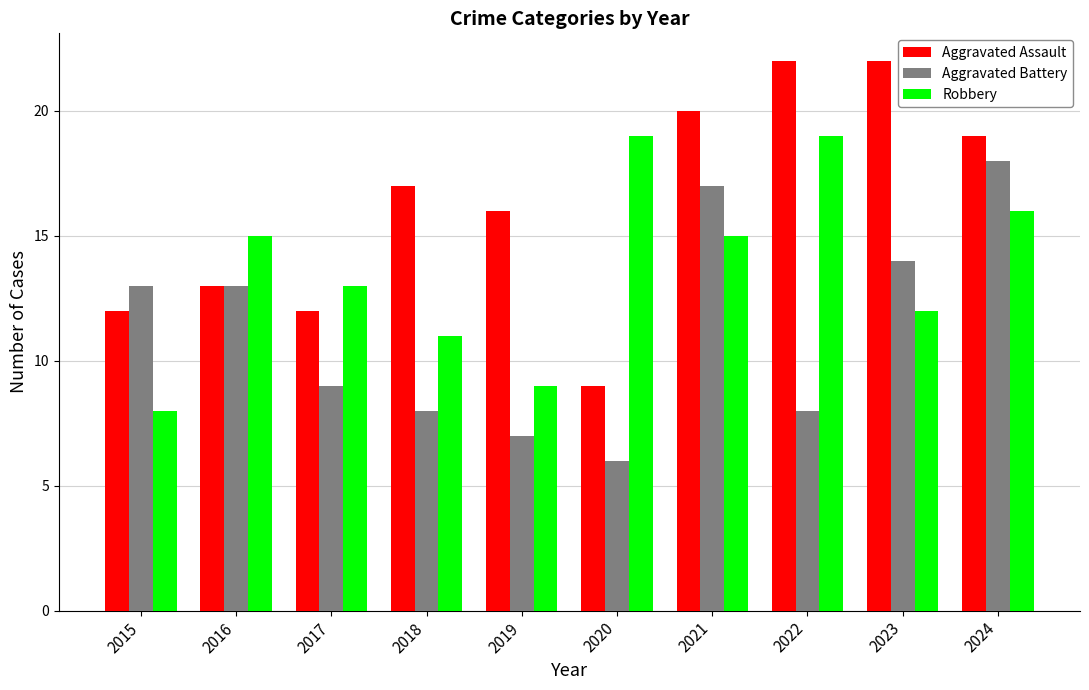

Rank the series at 2024 from lowest to highest value.

Robbery, Aggravated Battery, Aggravated Assault